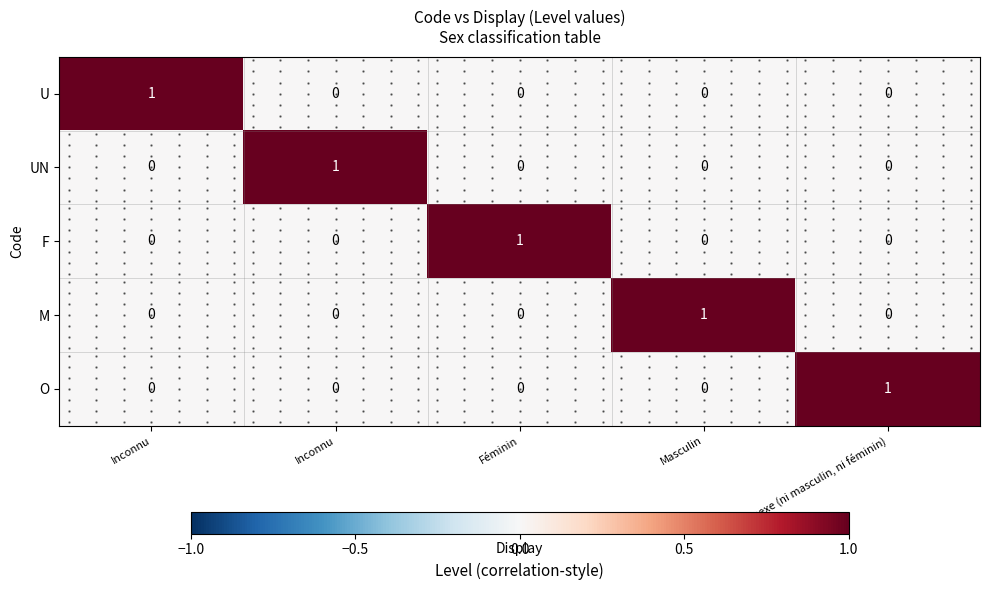

How many U values are between 0 and 1?

5